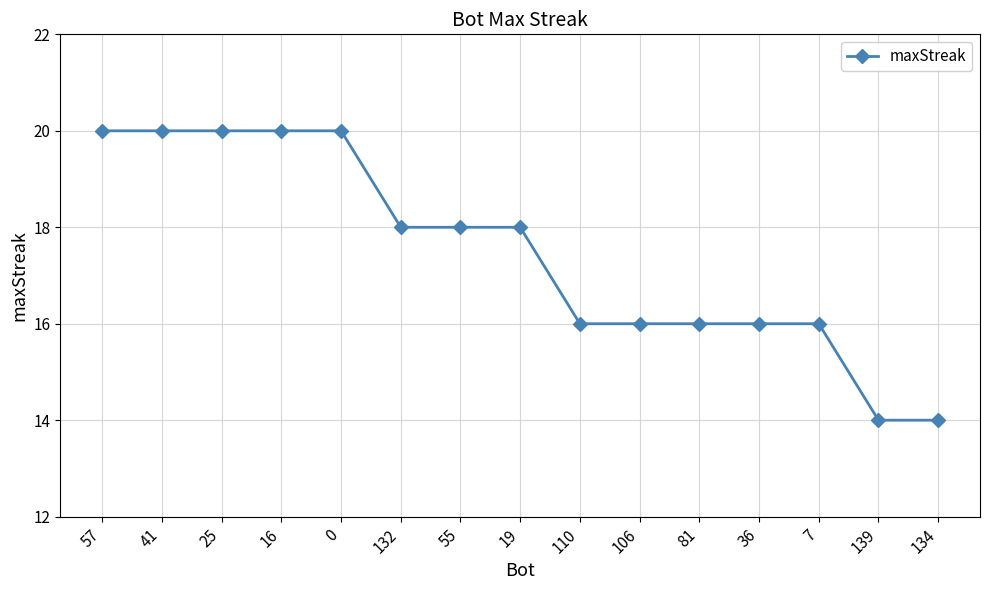

What is the greatest value displayed?

20